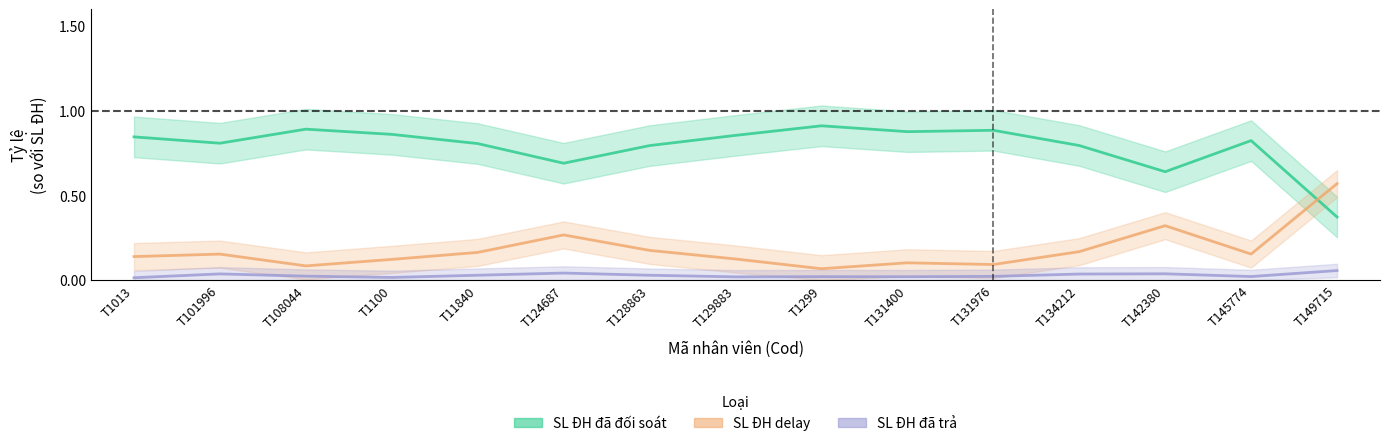

At which label is SL ĐH delay closest to 0?

T1299